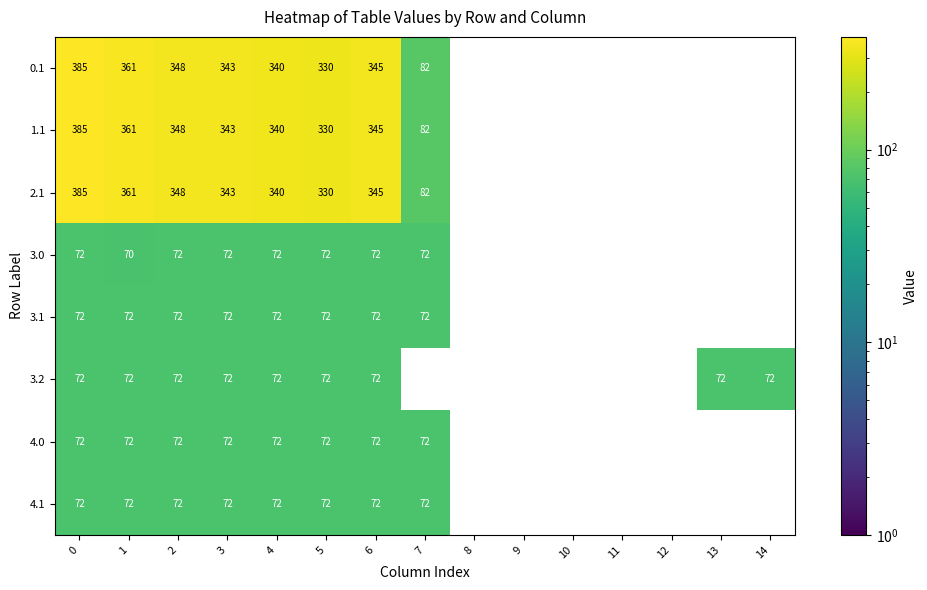

What is the minimum value shown in the chart?

70.3